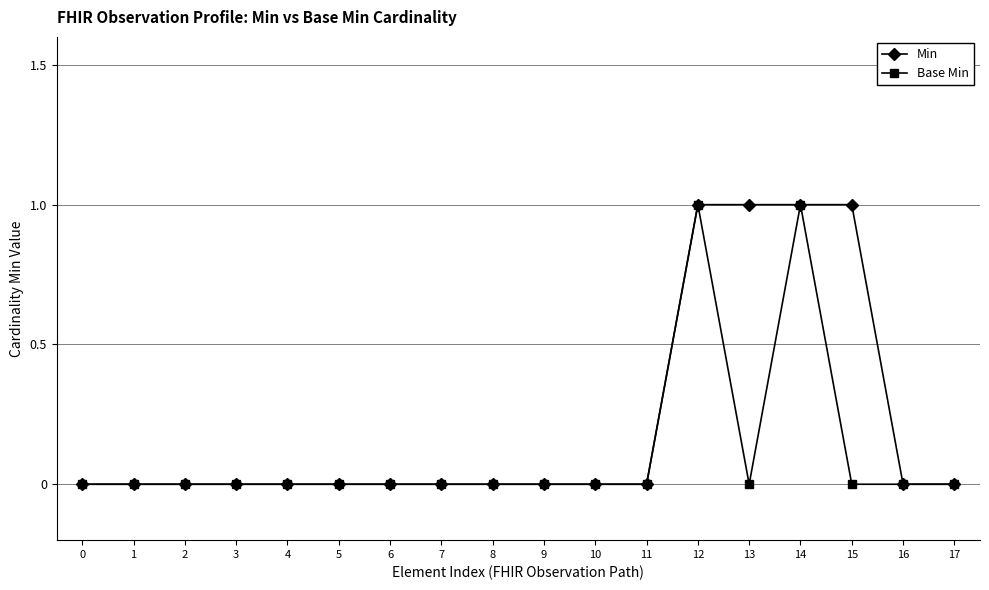

Rank the series by their average value, from highest to lowest.

Min, Base Min